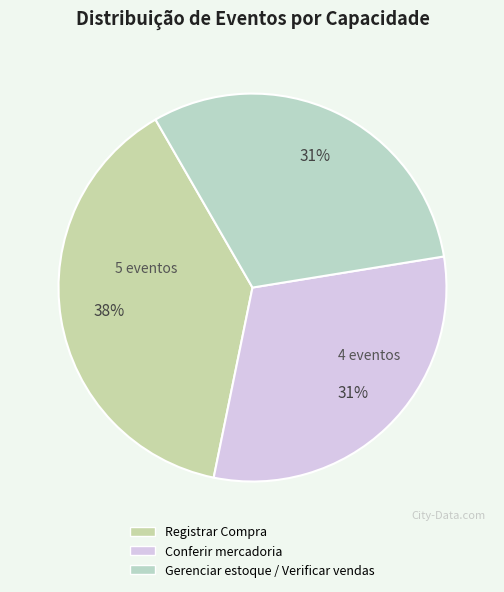

What percentage is the Conferir mercadoria slice, to the nearest percent?

31%